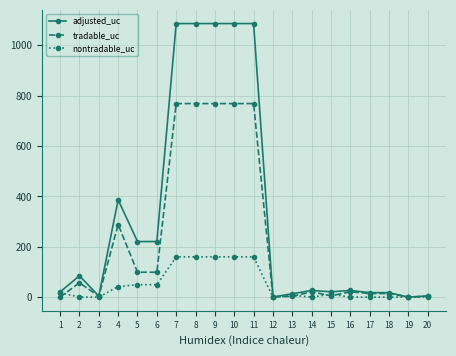

What is the sum of the nontradable_uc values at 13 and 9?

167.3